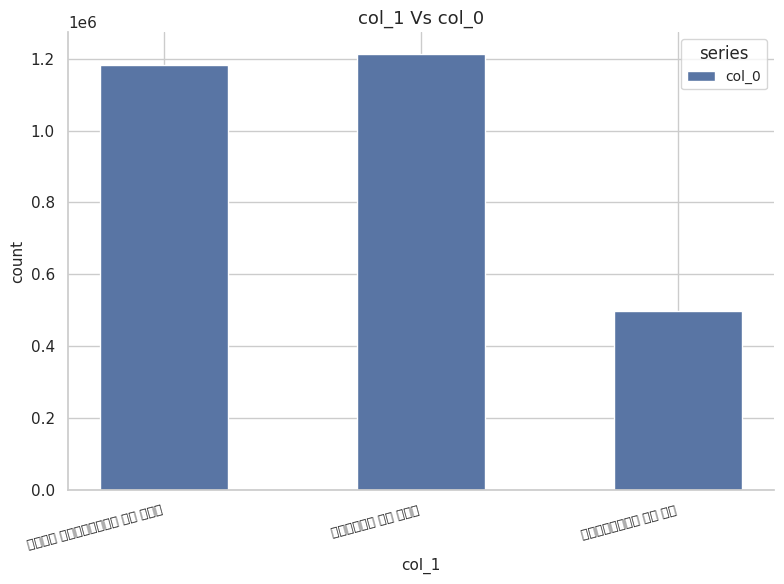

Read the value at 乐府杂曲 鼓吹铙歌曲十二篇 其三 战武牢, to the nearest 10.

1182730